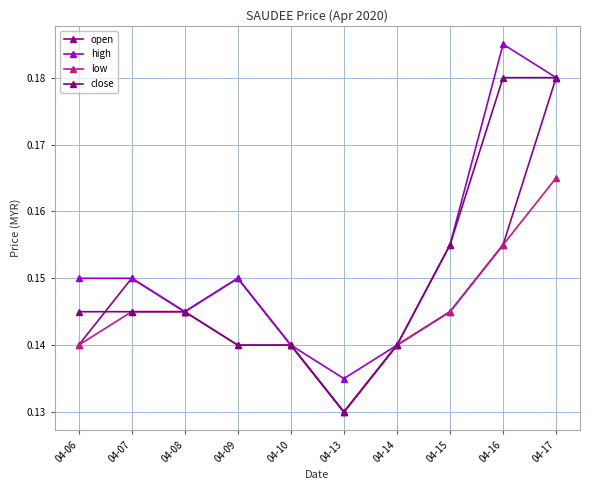

What is the minimum value for high?

0.1